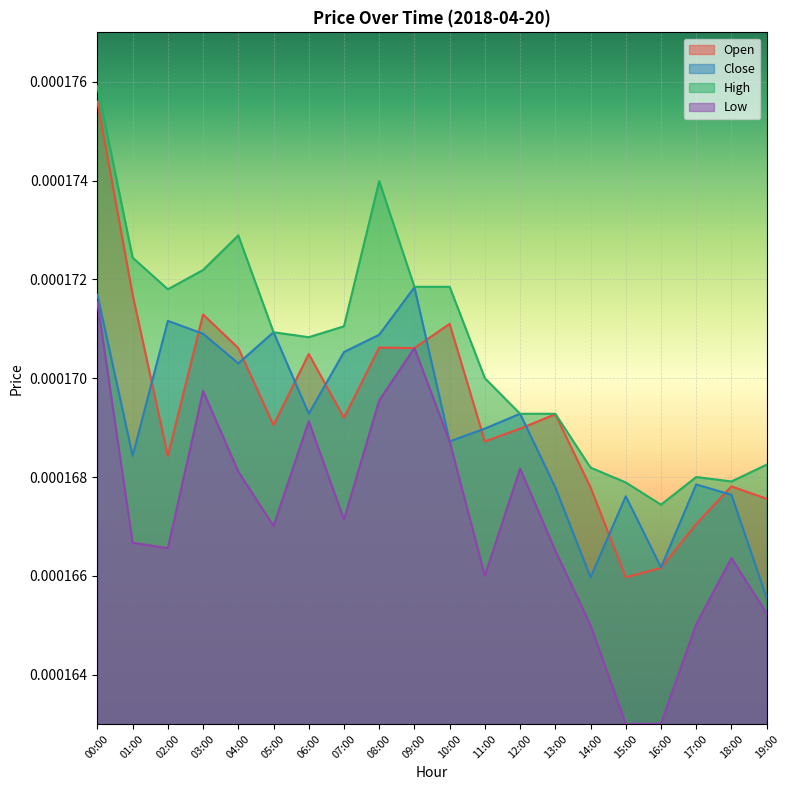

True or false: Low and High cross at least once.

False